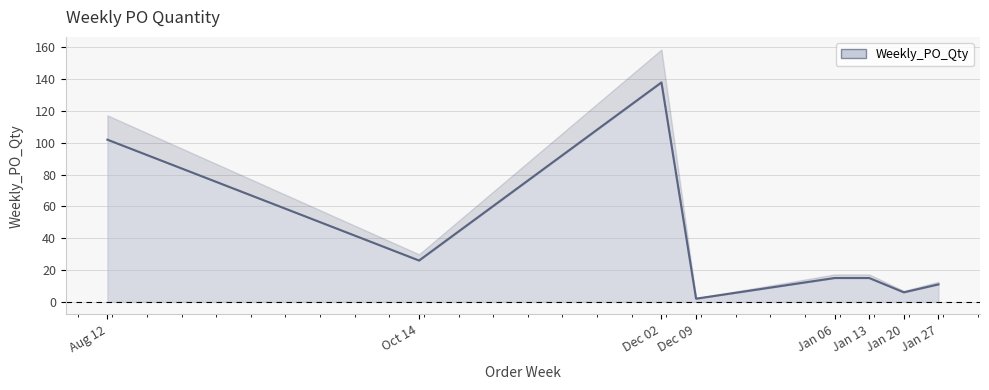

How many values are below 15?

3